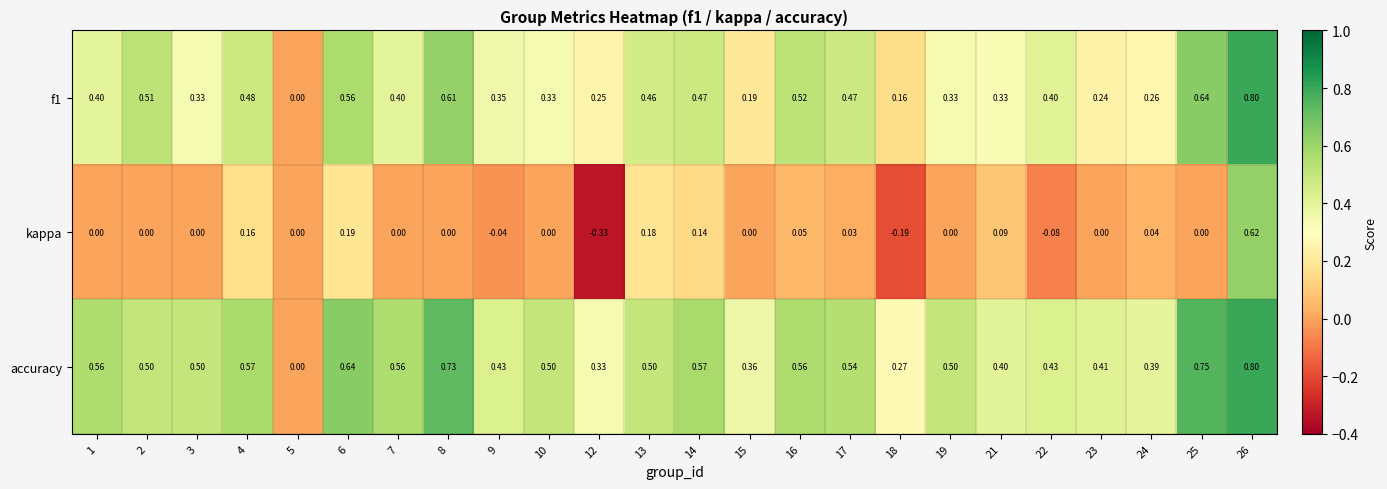

Which series has the largest range (max minus min)?

kappa